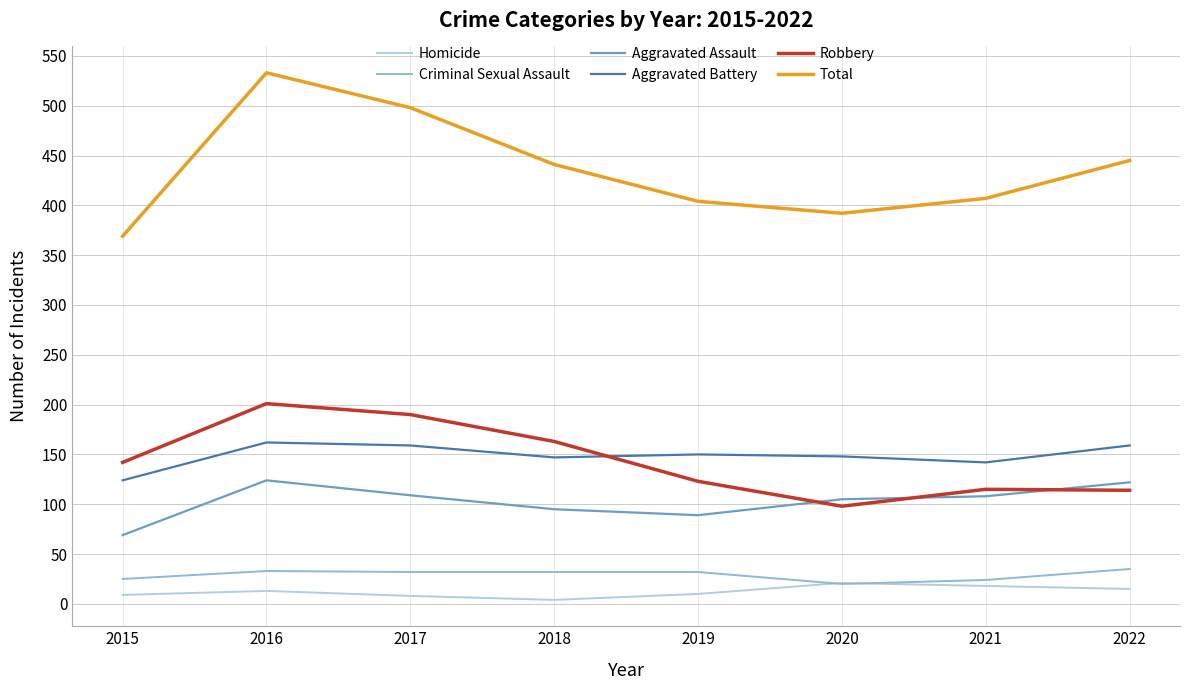

Where is Total nearest to the value 451?

2022